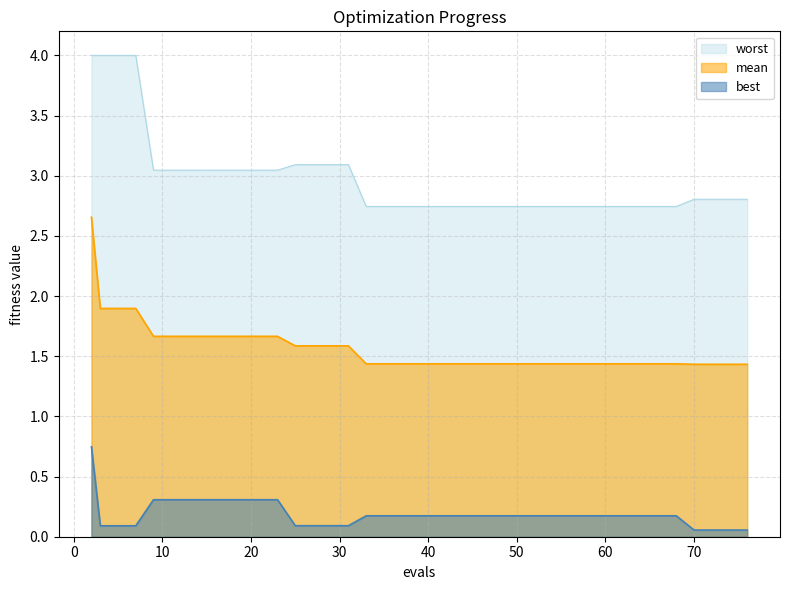

How many distinct data groups are displayed?

3